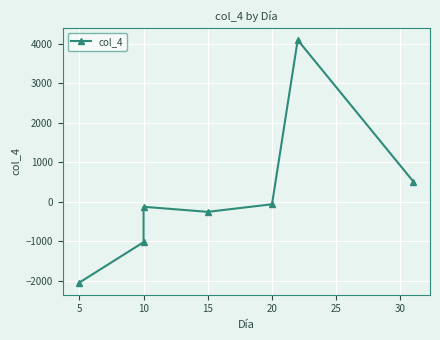

Where is the first local minimum?

15